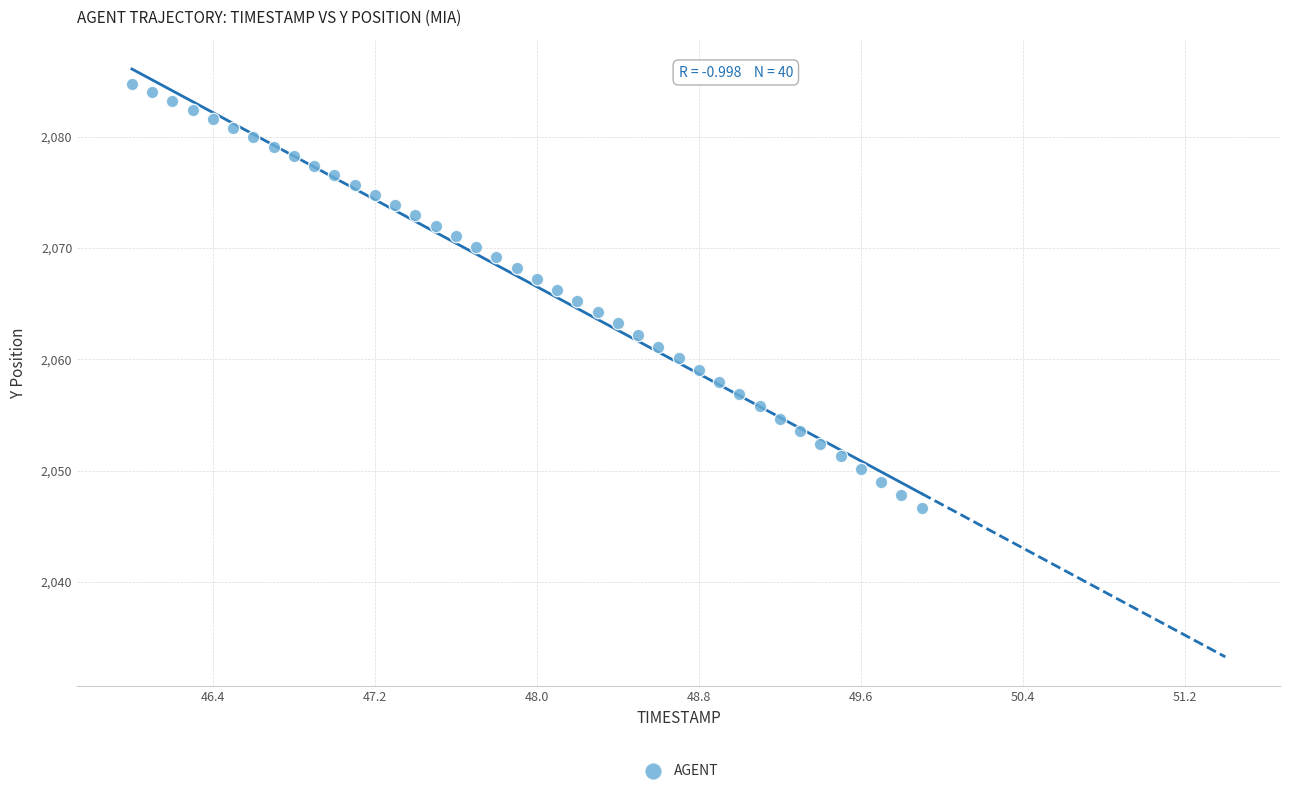

What is the range of X values (max minus min)?

3.9